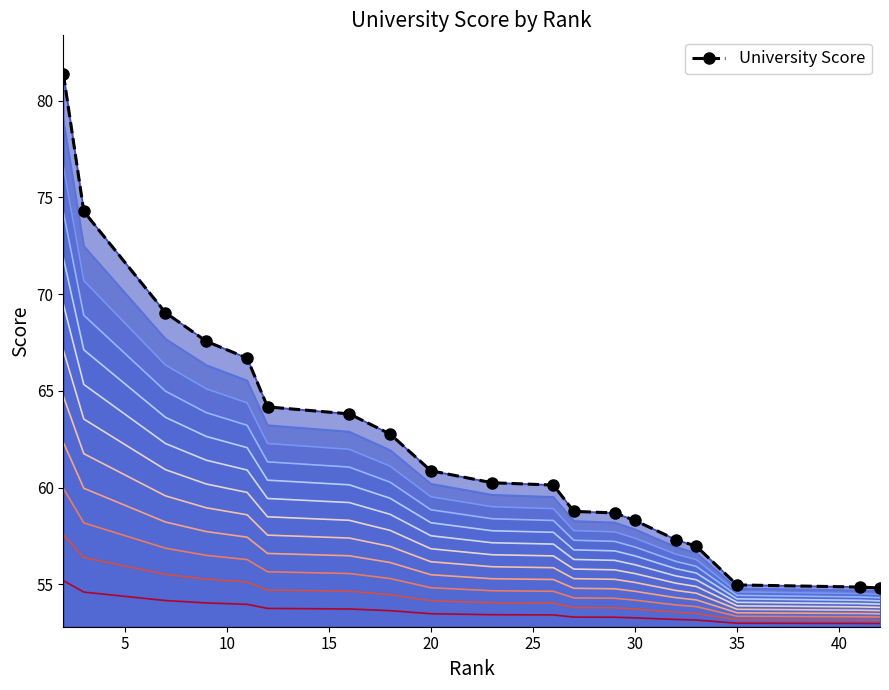

Approximately how many times larger is the value at 15 compared to 13?

1.0